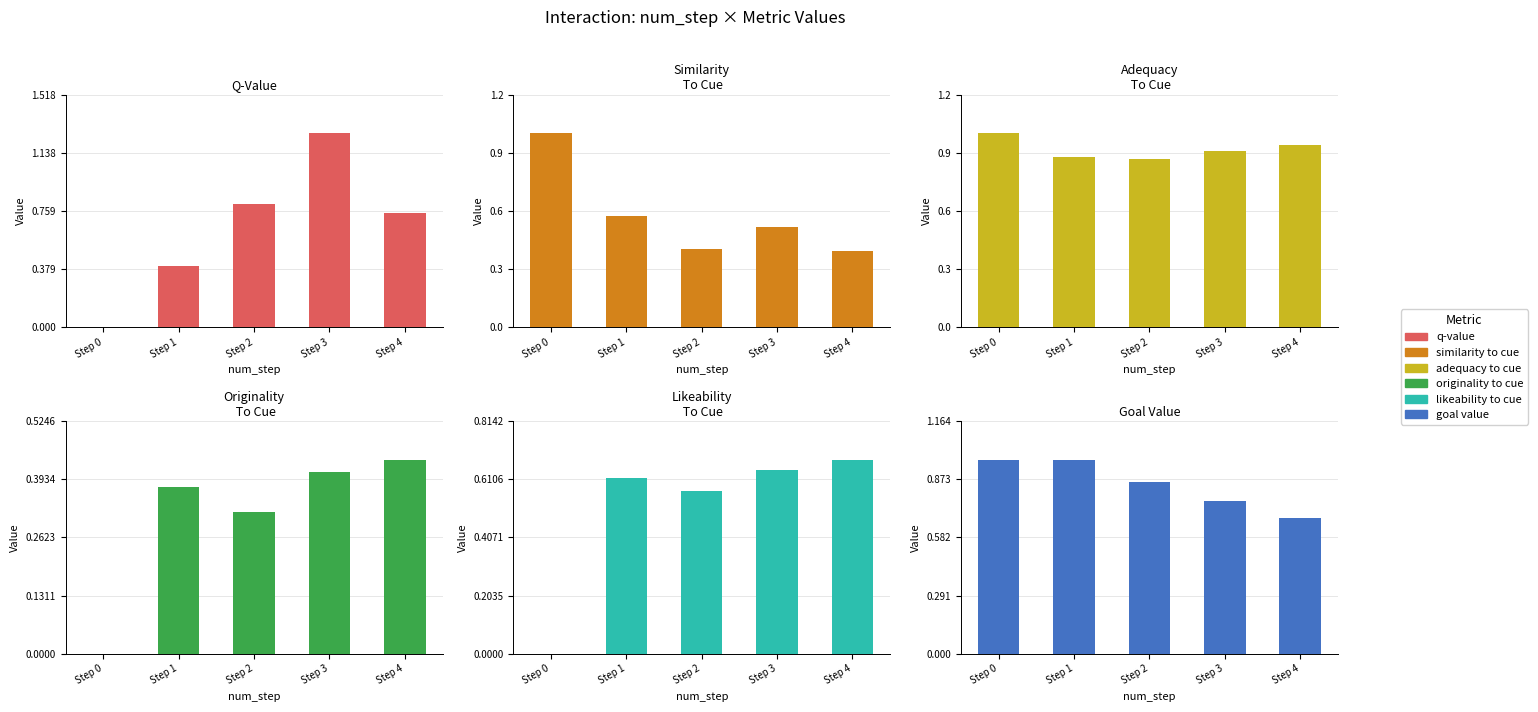

What is the difference between the highest and lowest values at Step 4?

0.5